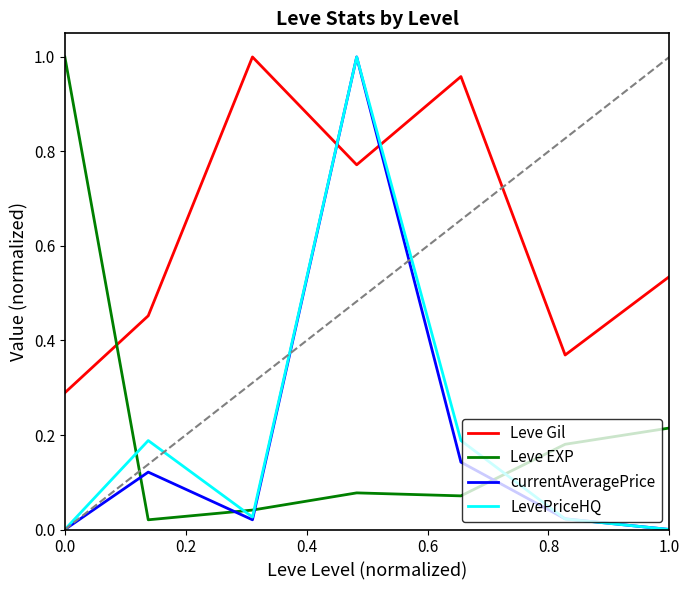

Which series has the largest total across all categories?

Leve Gil